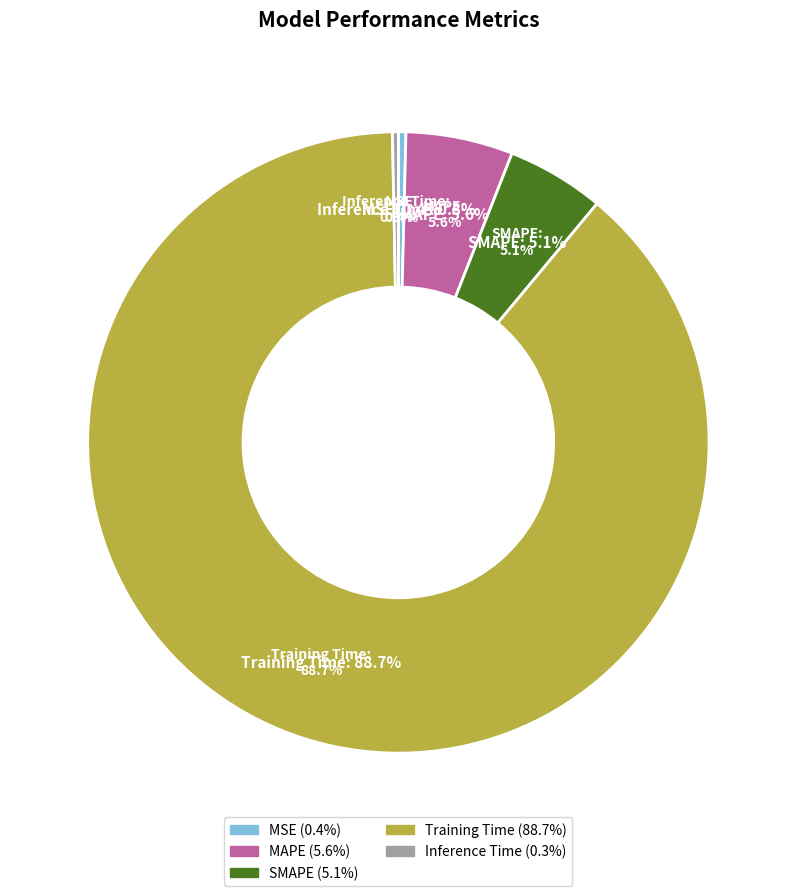

The Inference Time slice represents 0% of the pie. True or false?

True